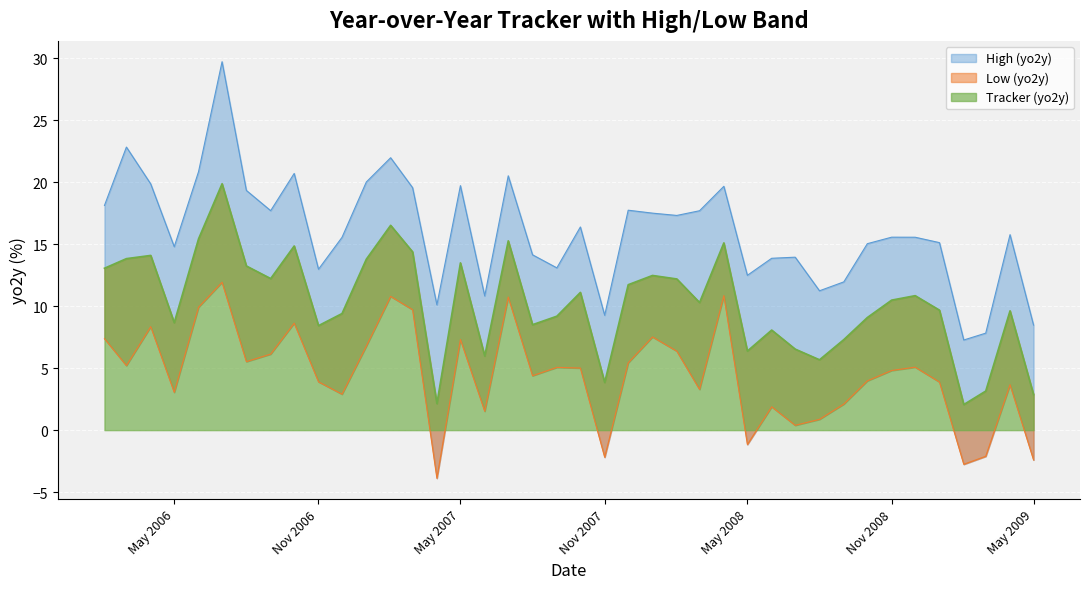

How many data points does each series have?

40